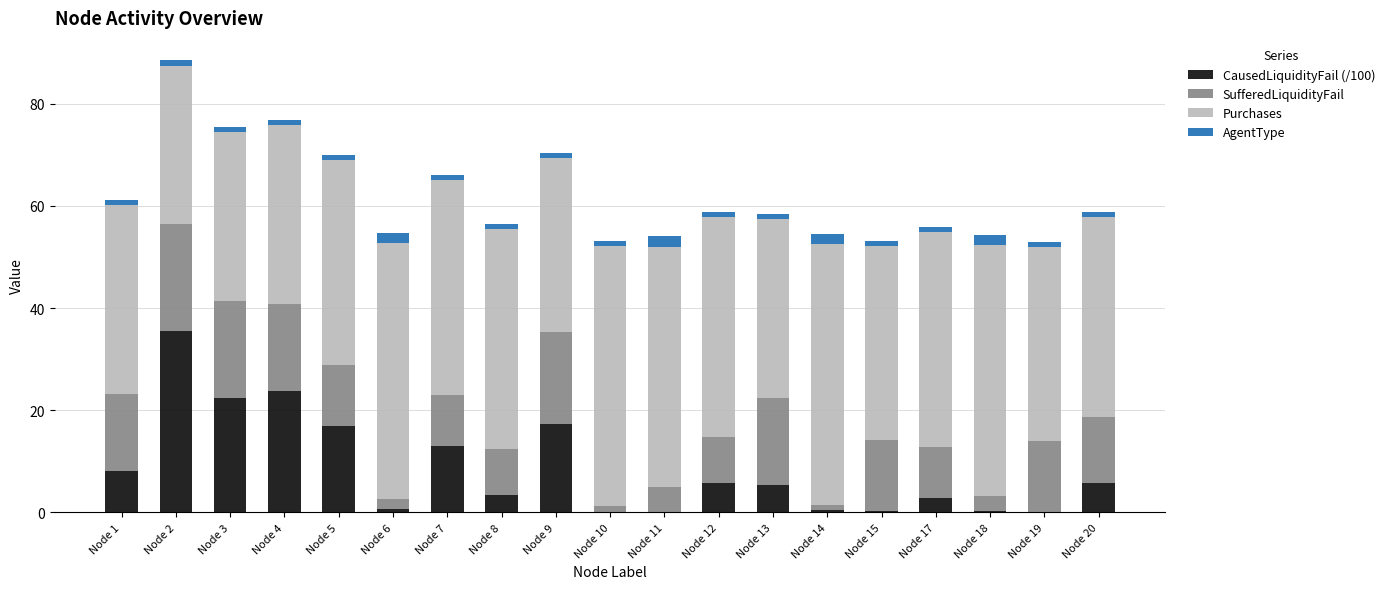

Which category has the highest value in the CausedLiquidityFail (/100) series?

Node 2